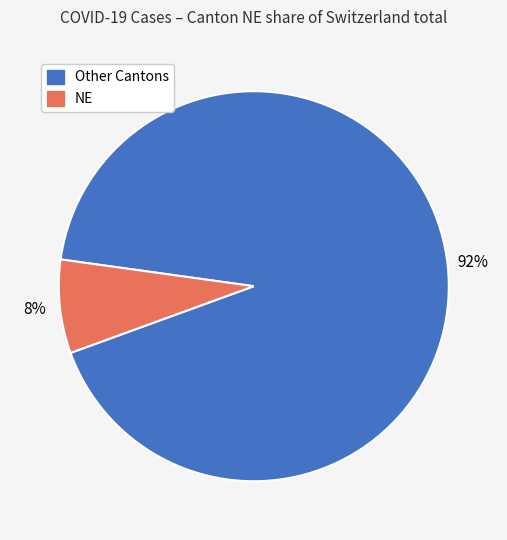

Is there a majority slice in this chart?

Yes